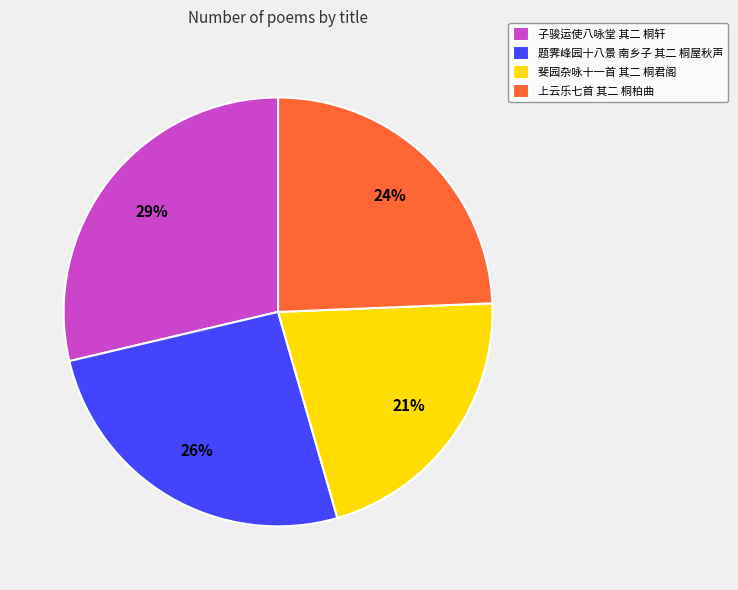

To the nearest percent, what portion does 斐园杂咏十一首 其二 桐君阁 represent?

21%